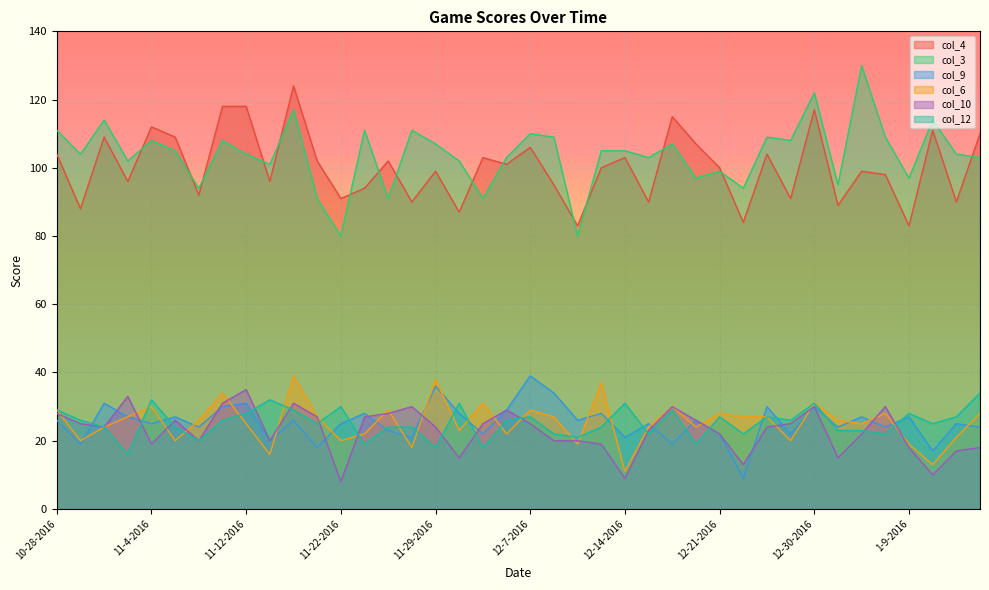

Which category has the highest value in the col_10 series?

11-12-2016